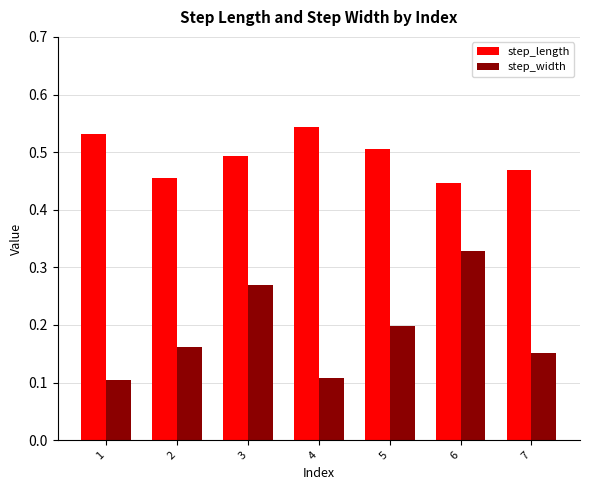

Does the chart contain any negative values?

No